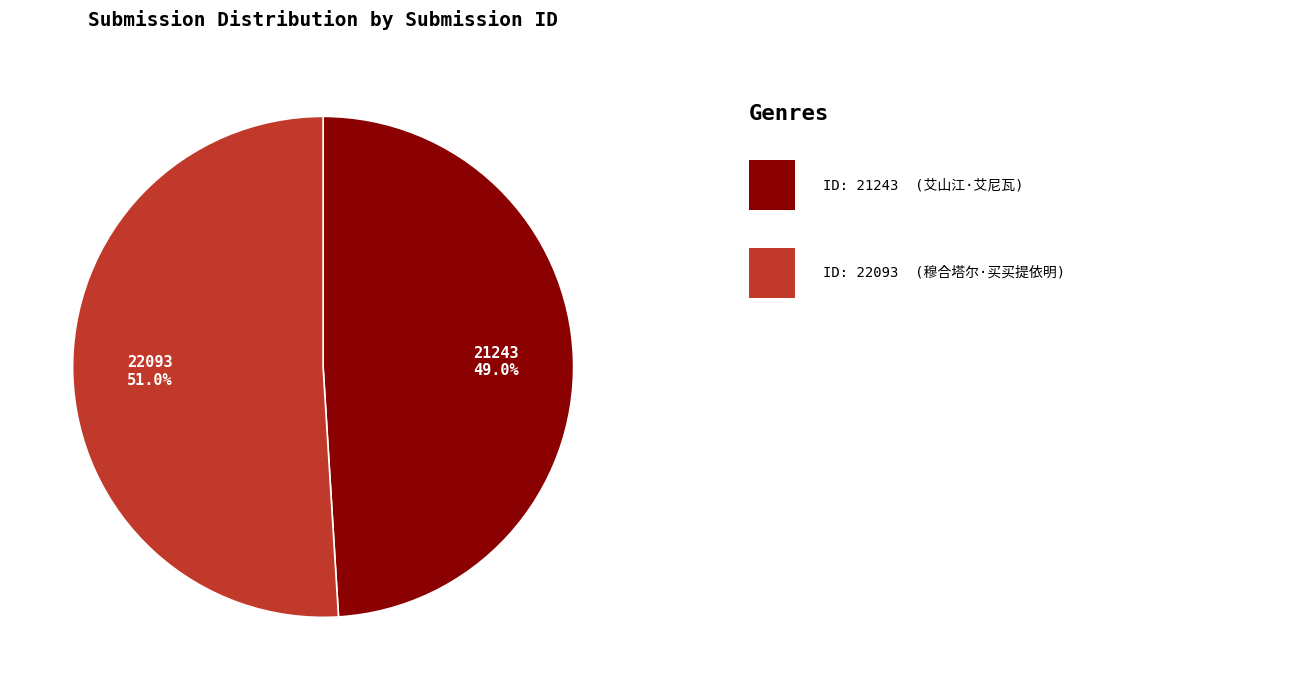

Is the sum of 22093 and 21243 greater than half?

Yes